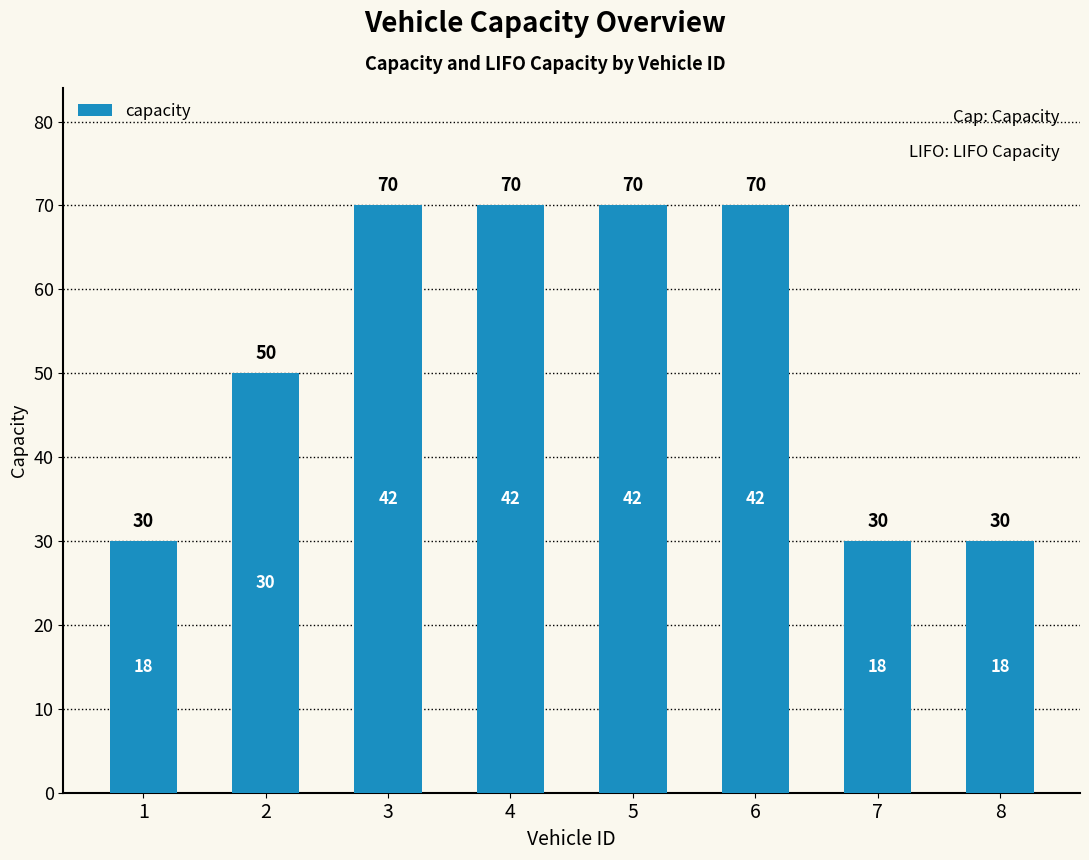

What is the minimum value shown in the chart?

30